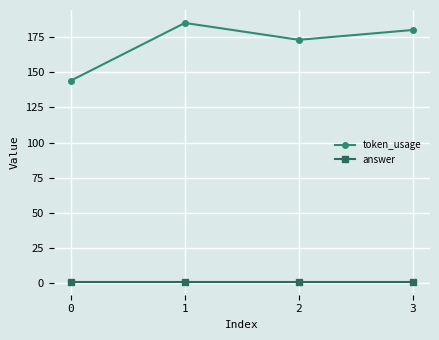

How many data points does each series have?

4